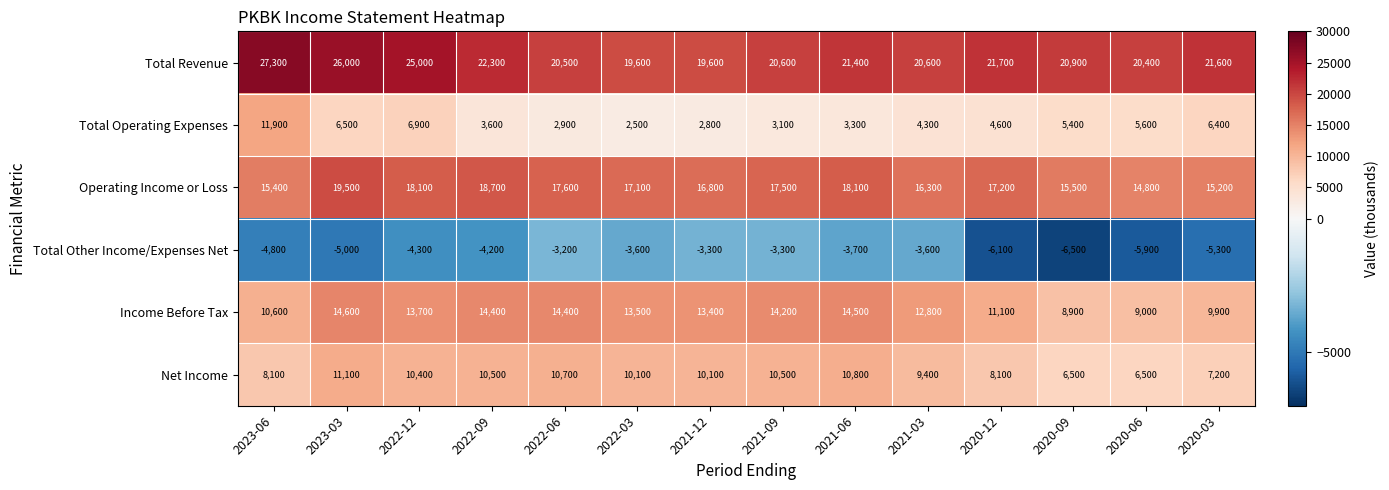

What is the spread (max minus min) of values at 2021-06?

25100